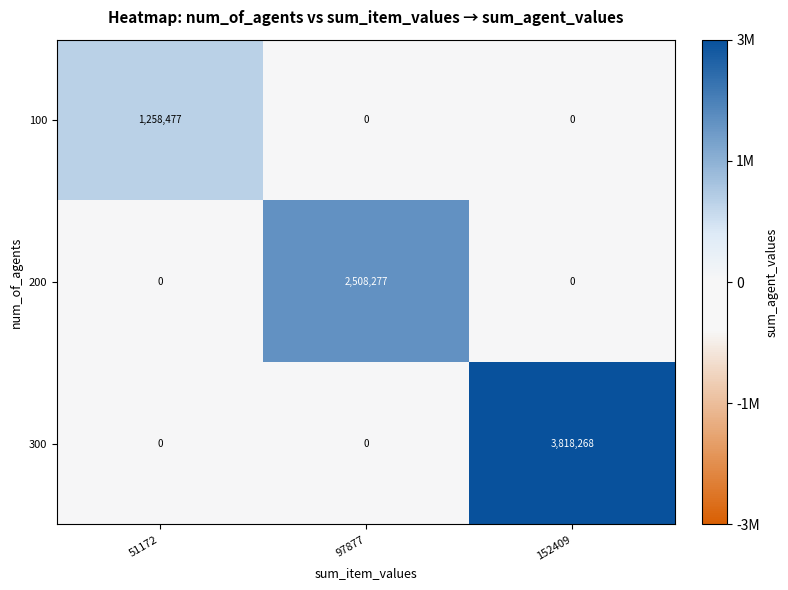

Rank the series by their maximum value, from highest to lowest.

300, 200, 100